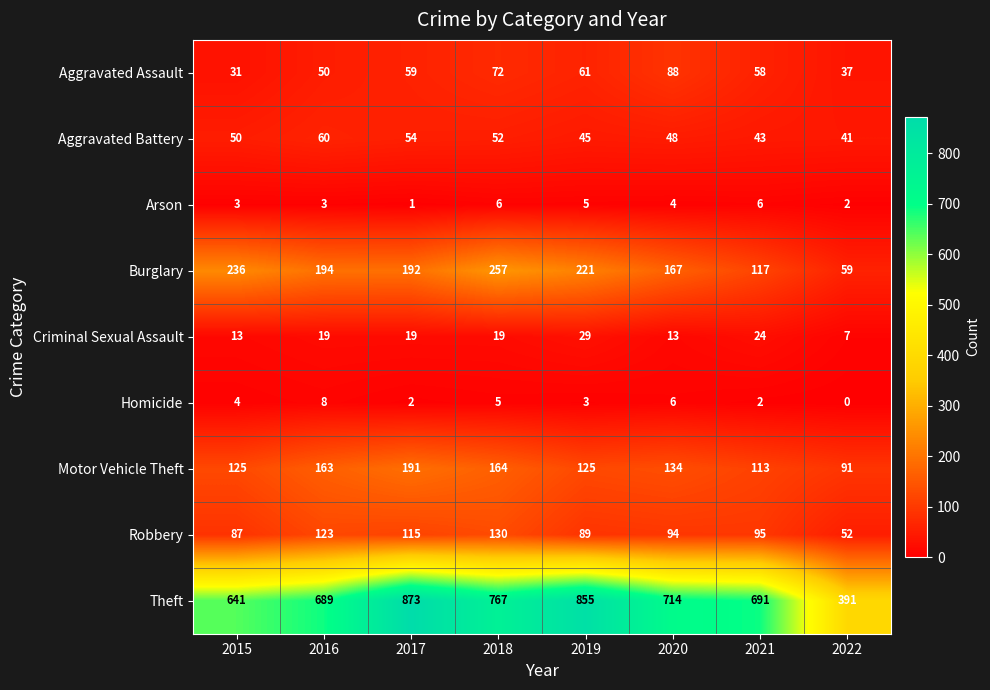

Is the value of Aggravated Assault at 2015 greater than the value of Theft at 2019?

No